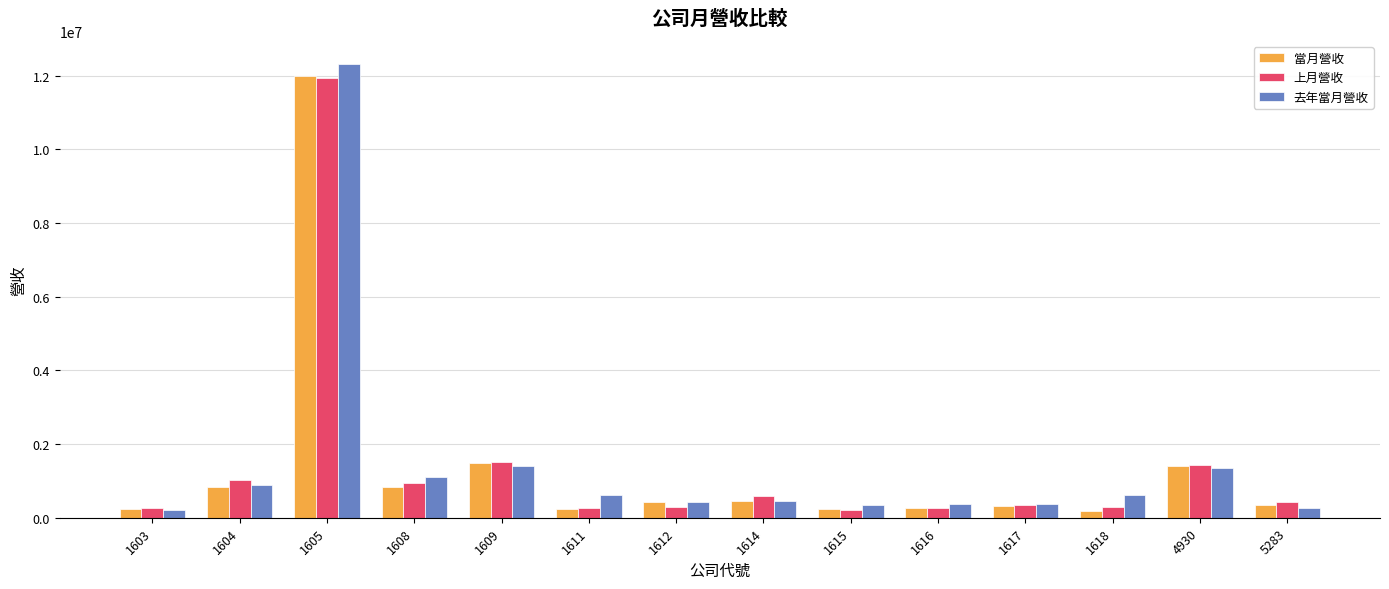

Which series has the widest spread of values?

去年當月營收